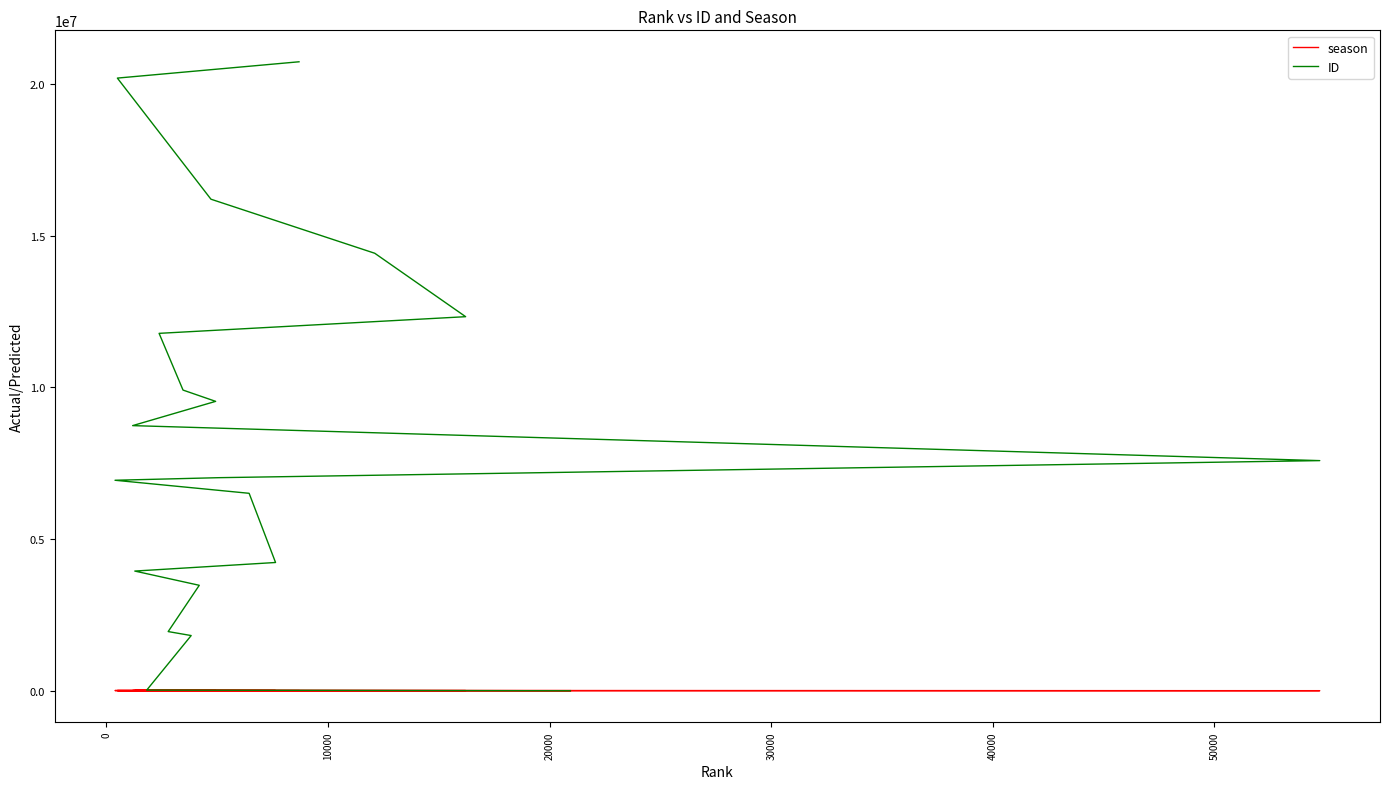

Reading left to right, transcribe all the data shown in this chart.

season: 4553	6850	6385	6590	6319	7022	5762	6023	7337	6186	2839	7055	6207	6450	6690	4833	5241	6239	7293	5586
ID: 20	22497	1820342	1951758	3477306	3946814	4229136	6510348	6940556	7025661	7587898	8741713	9541747	9913517	11783968	12333251	14424176	16206490	20199374	20737010